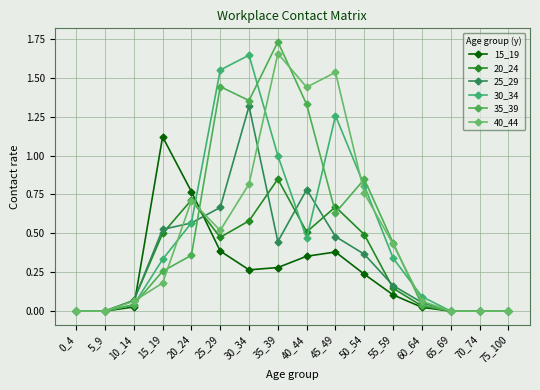

At which category is the sum across all series the highest?

30_34